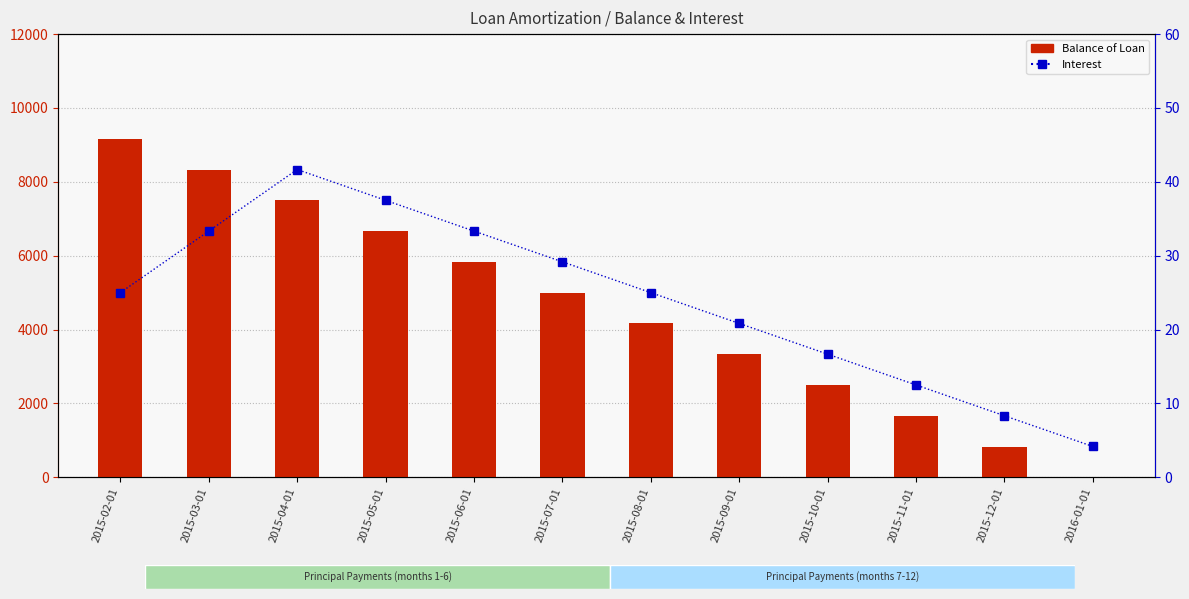

Reading left to right, list all the values displayed in this chart.

Balance of Loan: 2015-02-01=9166.7	2015-03-01=8333.3	2015-04-01=7500.0	2015-05-01=6666.7	2015-06-01=5833.4	2015-07-01=5000.0	2015-08-01=4166.7	2015-09-01=3333.4	2015-10-01=2500.0	2015-11-01=1666.7	2015-12-01=833.4	2016-01-01=0.0
Interest: 2015-02-01=25.0	2015-03-01=33.3	2015-04-01=41.7	2015-05-01=37.5	2015-06-01=33.3	2015-07-01=29.2	2015-08-01=25.0	2015-09-01=20.8	2015-10-01=16.7	2015-11-01=12.5	2015-12-01=8.3	2016-01-01=4.2